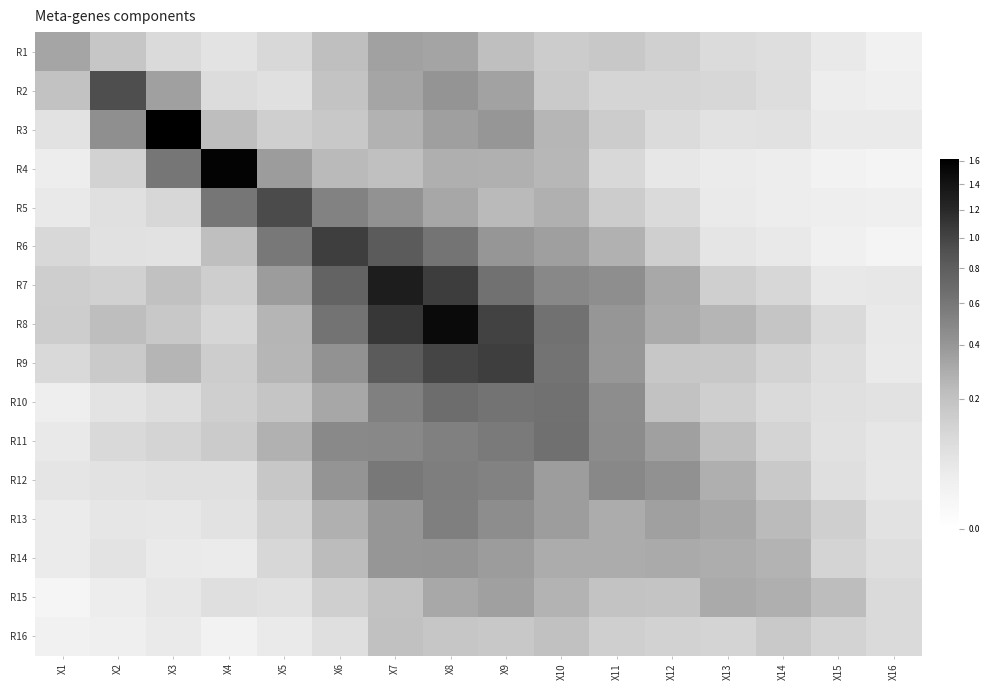

Count the number of categories in the chart.

16